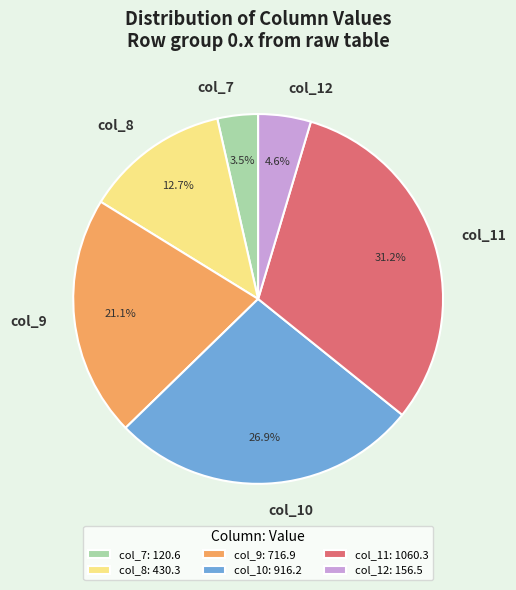

Approximately how many times larger is the value at col_9 compared to col_10?

0.8